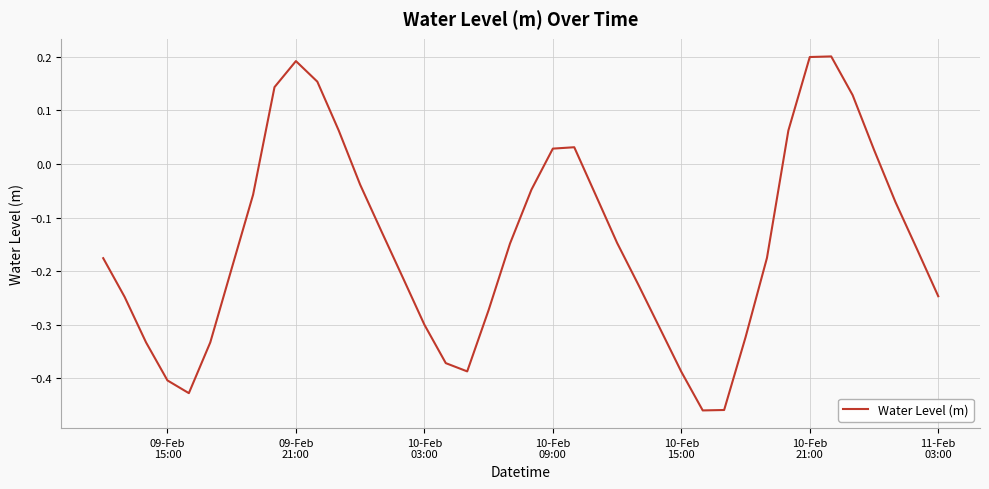

What is the difference between the maximum and minimum values?

0.7